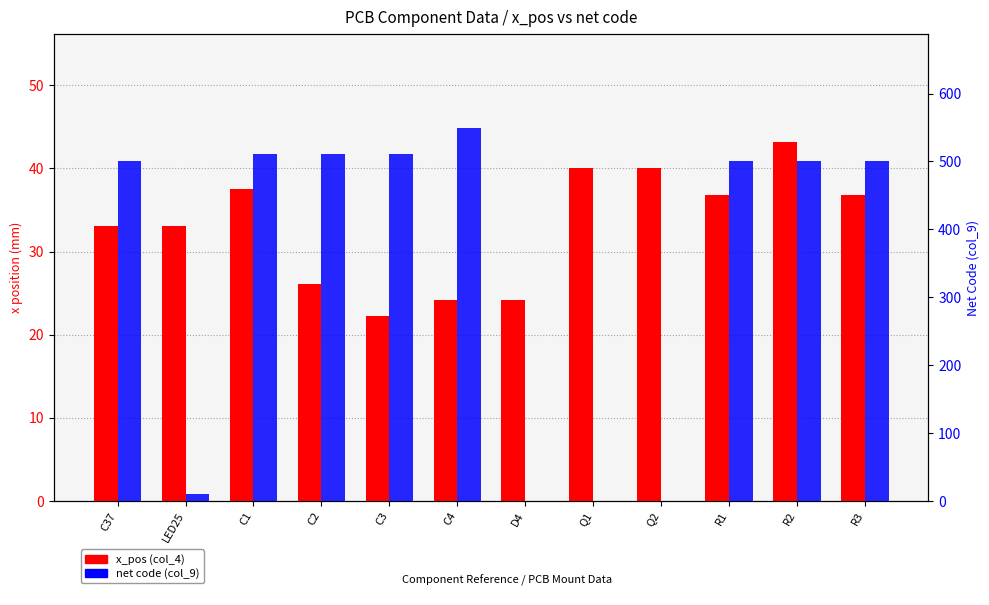

Reading left to right, what are all the values shown in this chart?

x_pos (col_4): 33.0	33.0	37.5	26.0	22.2	24.1	24.1	40.0	40.0	36.8	43.2	36.8
net (col_9): 501.0	10.0	511.0	511.0	511.0	550.0	0.0	0.0	0.0	501.0	501.0	501.0